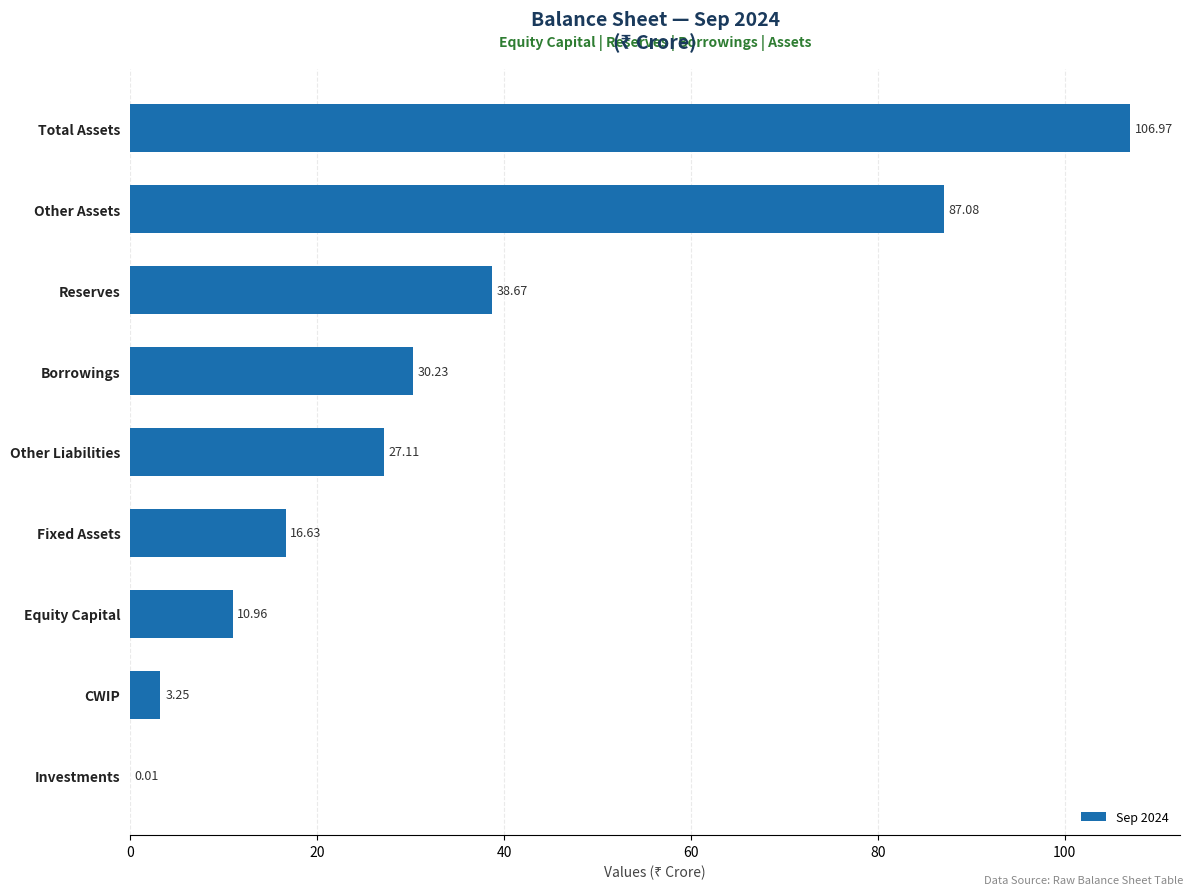

Which label corresponds to the largest value in the chart?

Total Assets